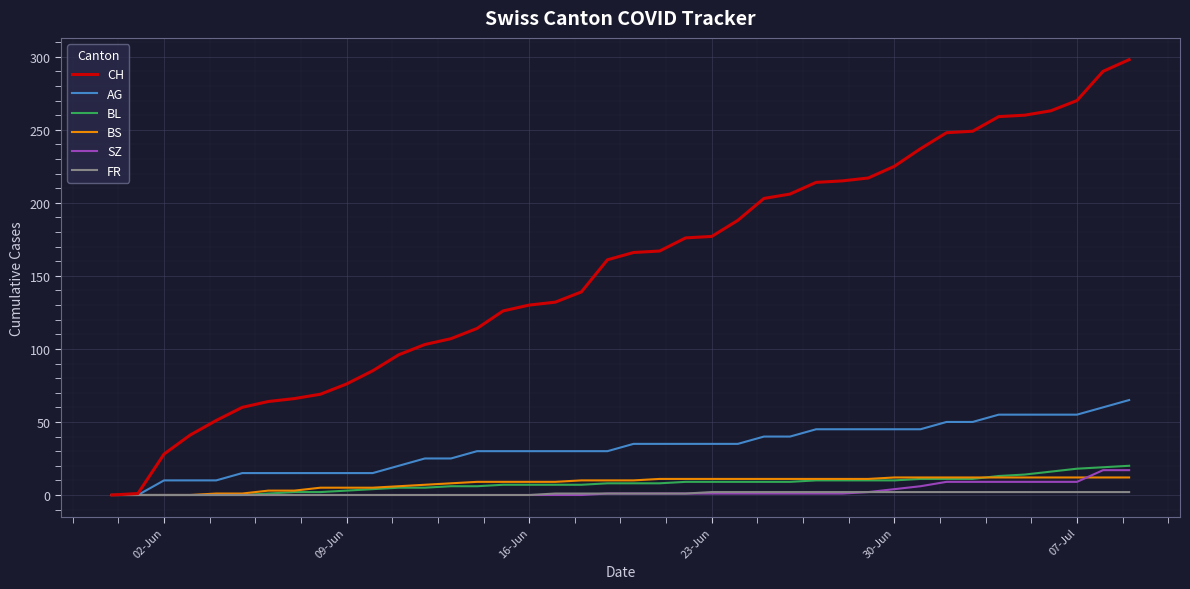

Which series has the largest total across all categories?

CH